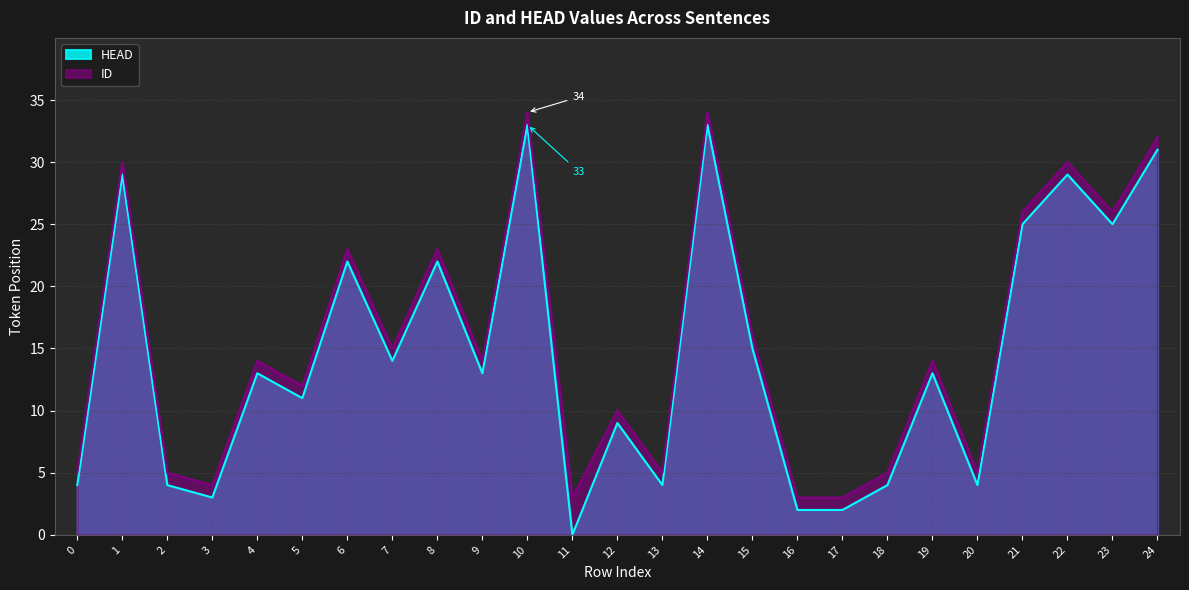

What is the highest value of the HEAD series?

33